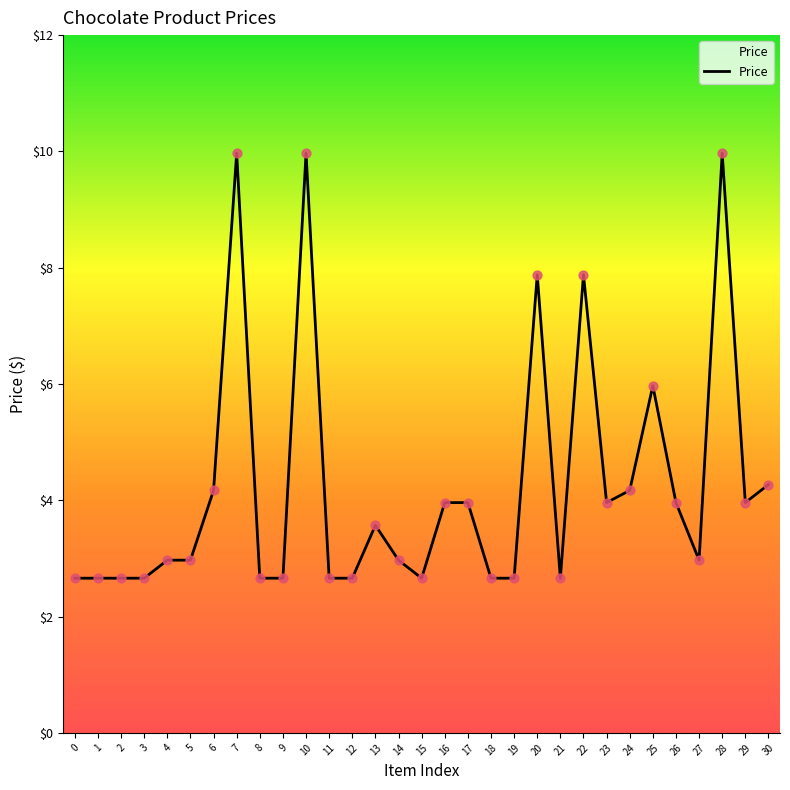

Which has a higher value, 4 or 8?

4